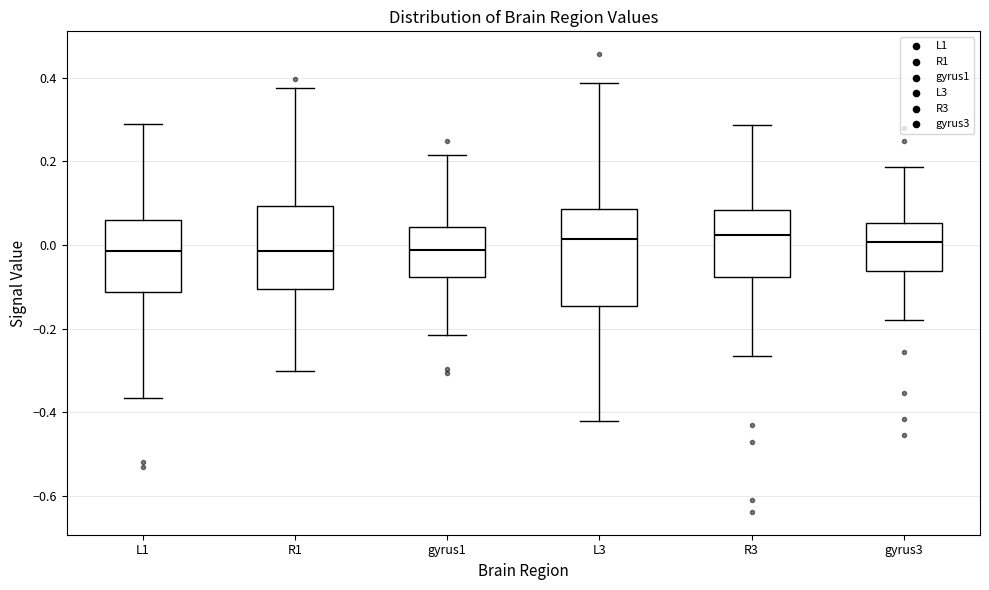

Comparing the boxes themselves (not the whiskers), which one is the tallest?

L3